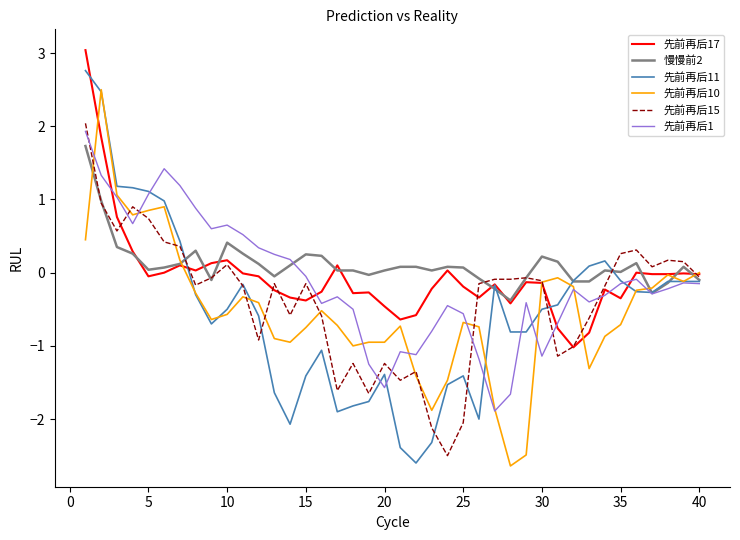

What is the maximum value shown in the chart?

3.0